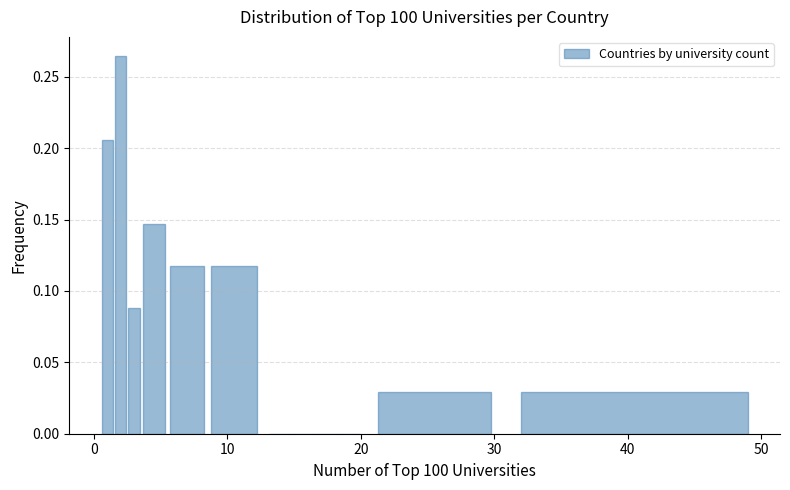

Read against the x-axis, roughly where is the centre of the tallest bar?

2